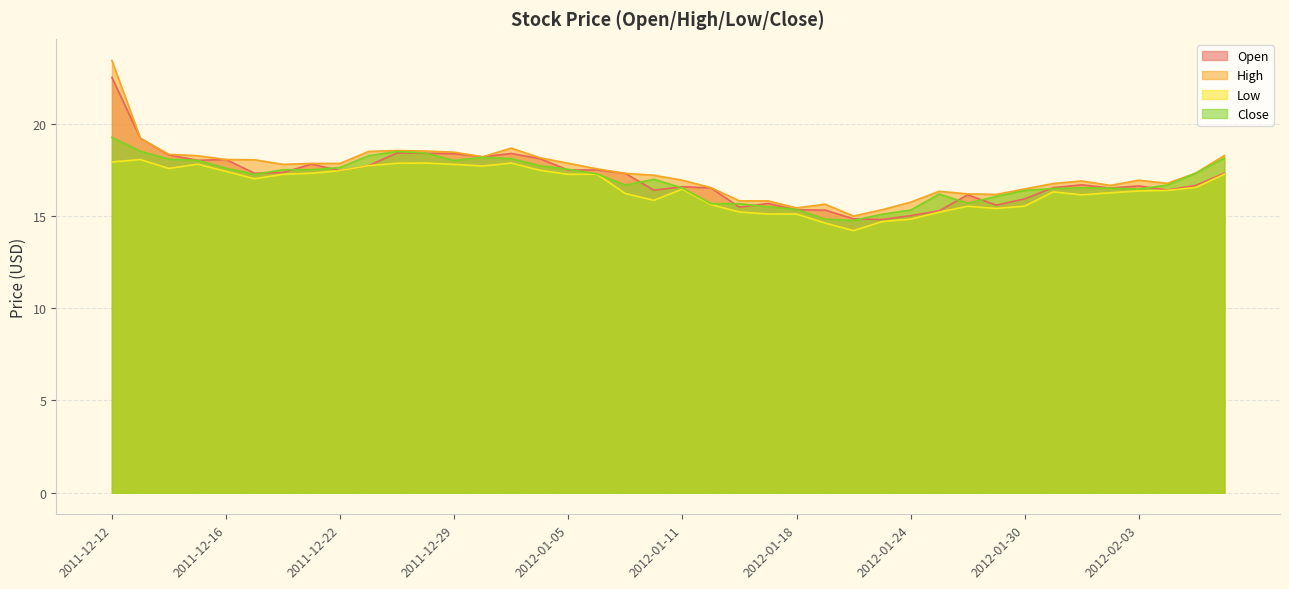

True or false: High has a value of 17.5 at 2012-01-06.

True